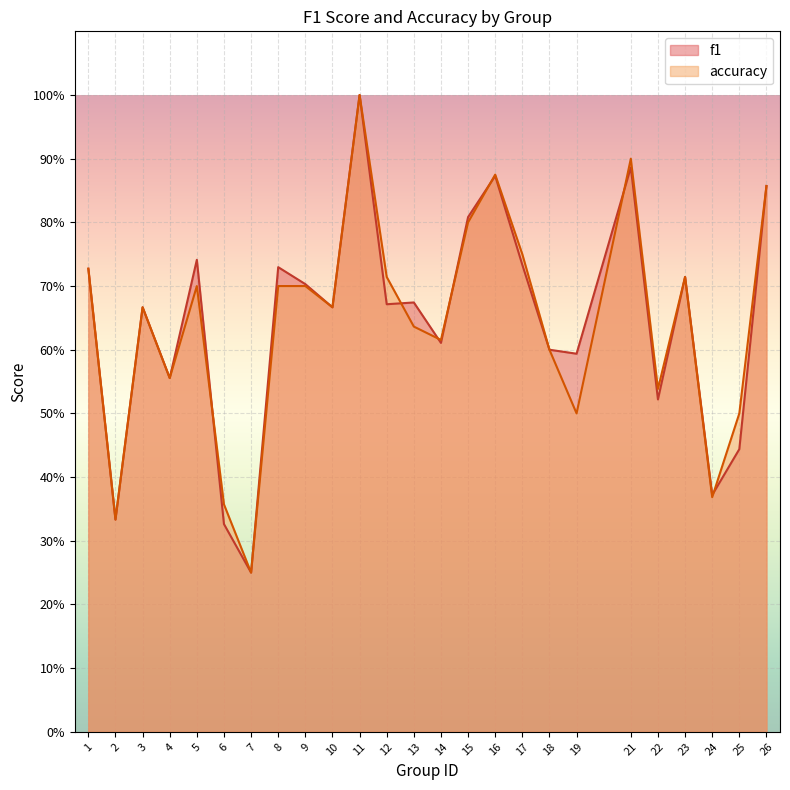

In f1, how many points are lower than both neighbors (excluding endpoints)?

9